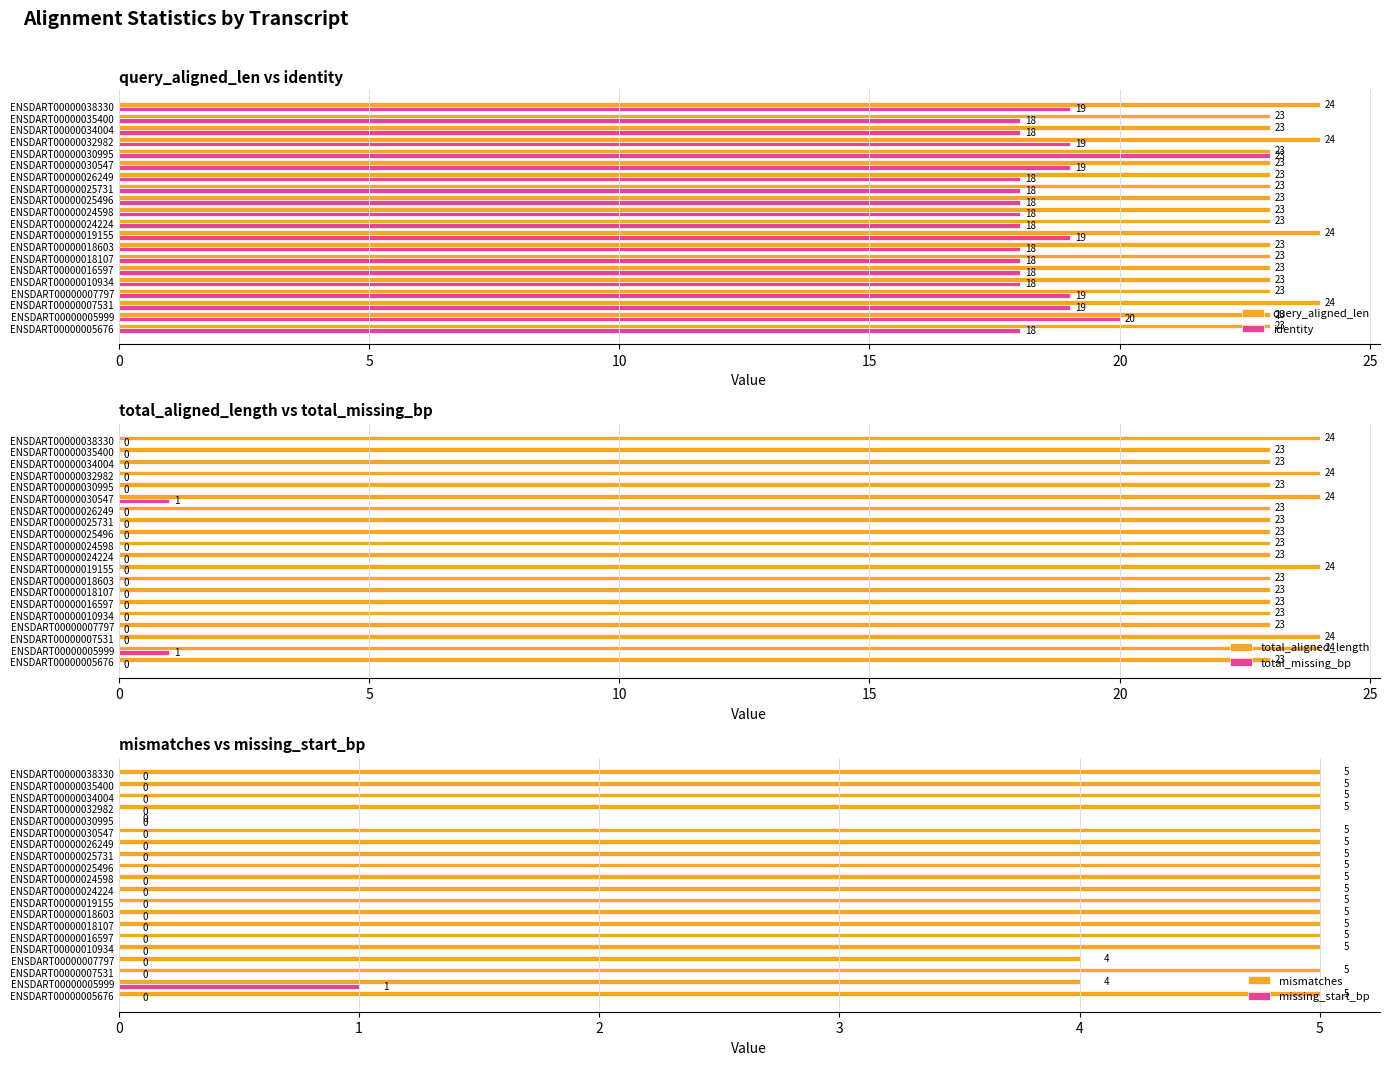

Reading left to right, list all the values displayed in this chart.

query_aligned_len: 23	23	24	23	23	23	23	23	24	23	23	23	23	23	23	23	24	23	23	24
identity: 18	20	19	19	18	18	18	18	19	18	18	18	18	18	19	23	19	18	18	19
total_aligned_length: 23	24	24	23	23	23	23	23	24	23	23	23	23	23	24	23	24	23	23	24
total_missing_bp: 0	1	0	0	0	0	0	0	0	0	0	0	0	0	1	0	0	0	0	0
mismatches: 5	4	5	4	5	5	5	5	5	5	5	5	5	5	5	0	5	5	5	5
missing_start_bp: 0	1	0	0	0	0	0	0	0	0	0	0	0	0	0	0	0	0	0	0